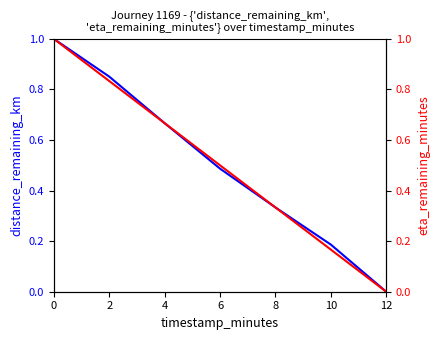

What is the value of the eta_remaining_minutes point at the 2nd from the left?

0.8